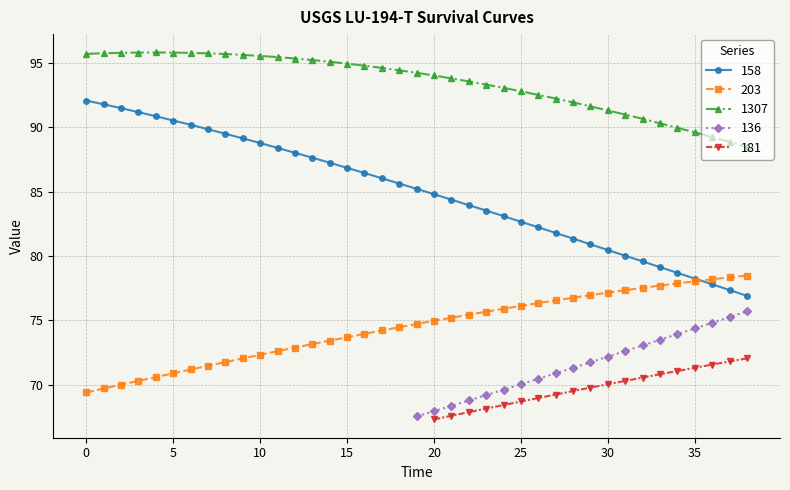

True or false: 158 has a value of 79.1 at 33.

True